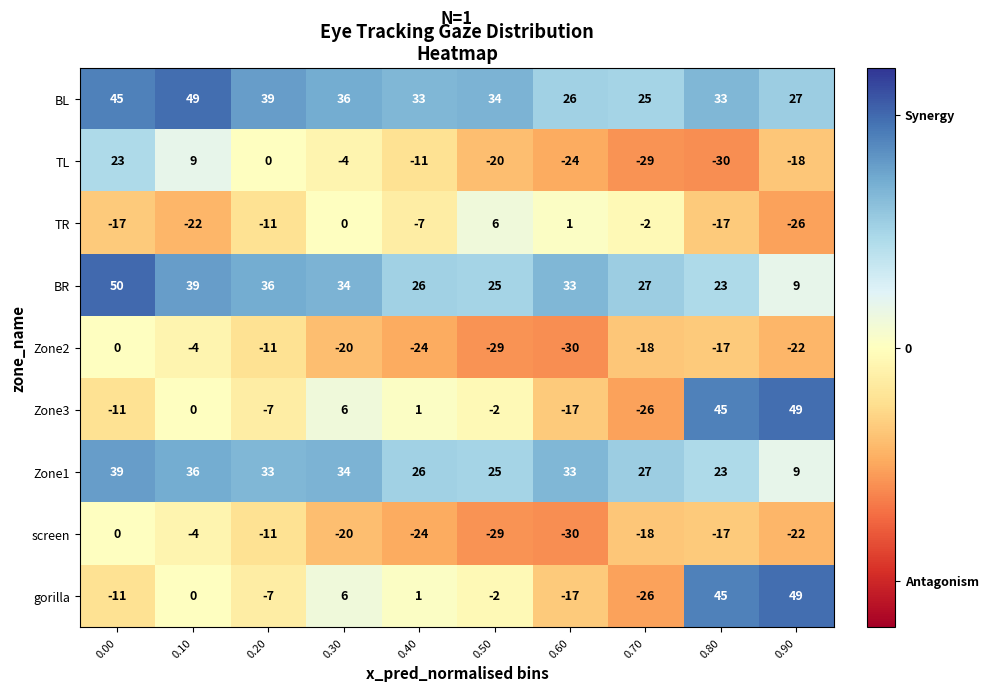

What is the spread (max minus min) of values at 0.40?

57